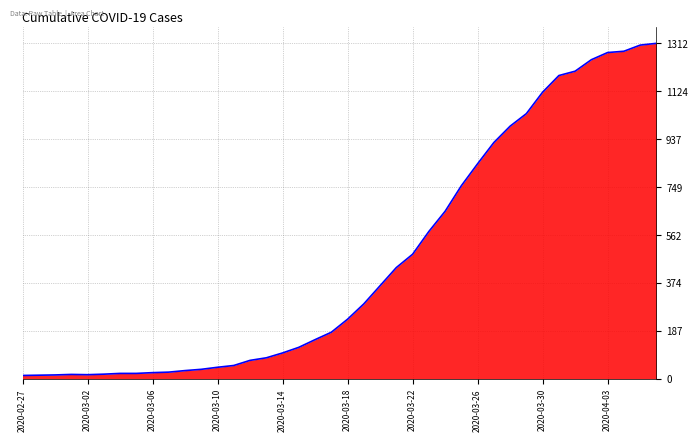

What is the smallest value displayed?

13